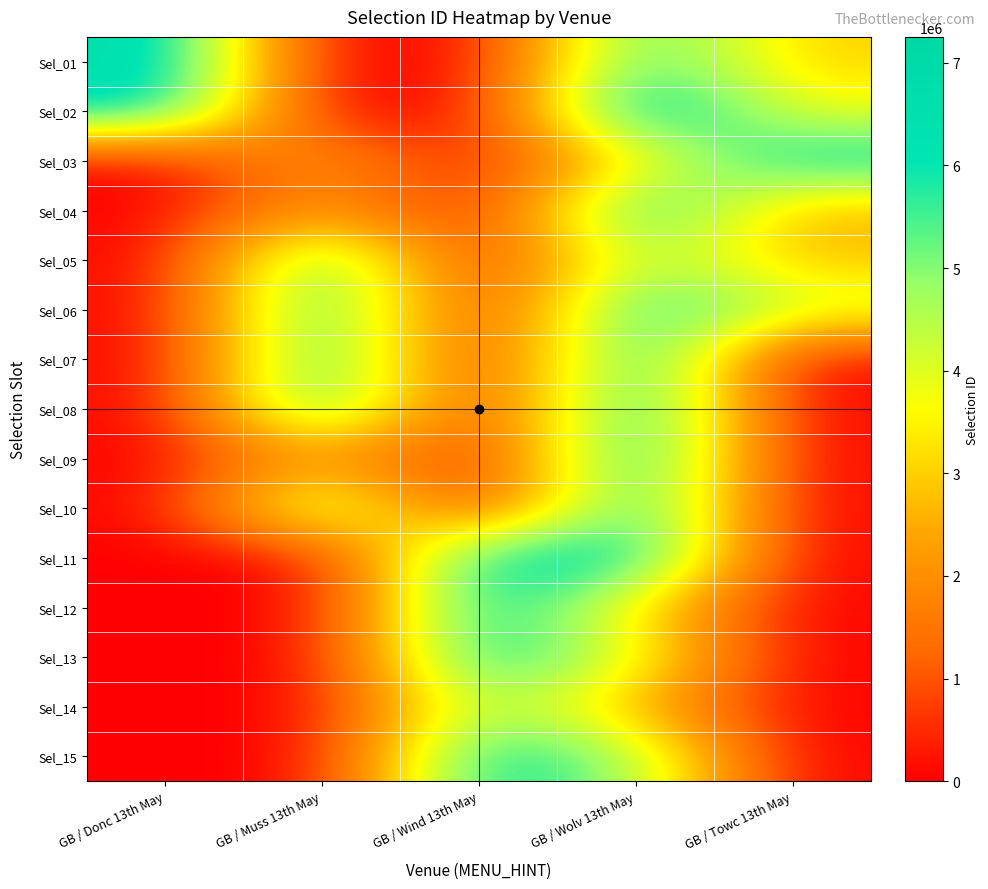

Which category has the highest value across all series?

GB / Wolv 13th May